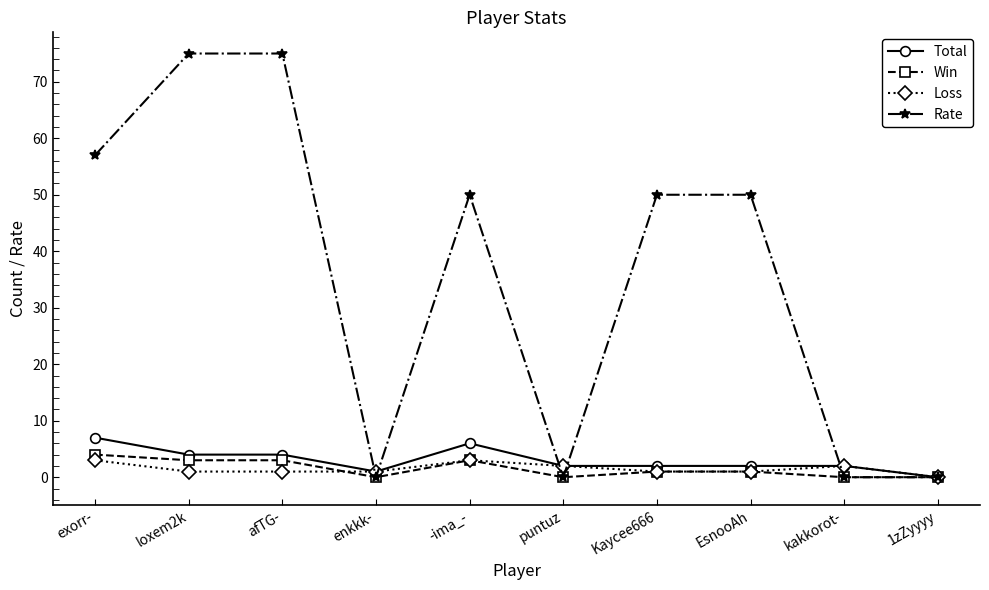

Which series has the largest range (max minus min)?

Rate